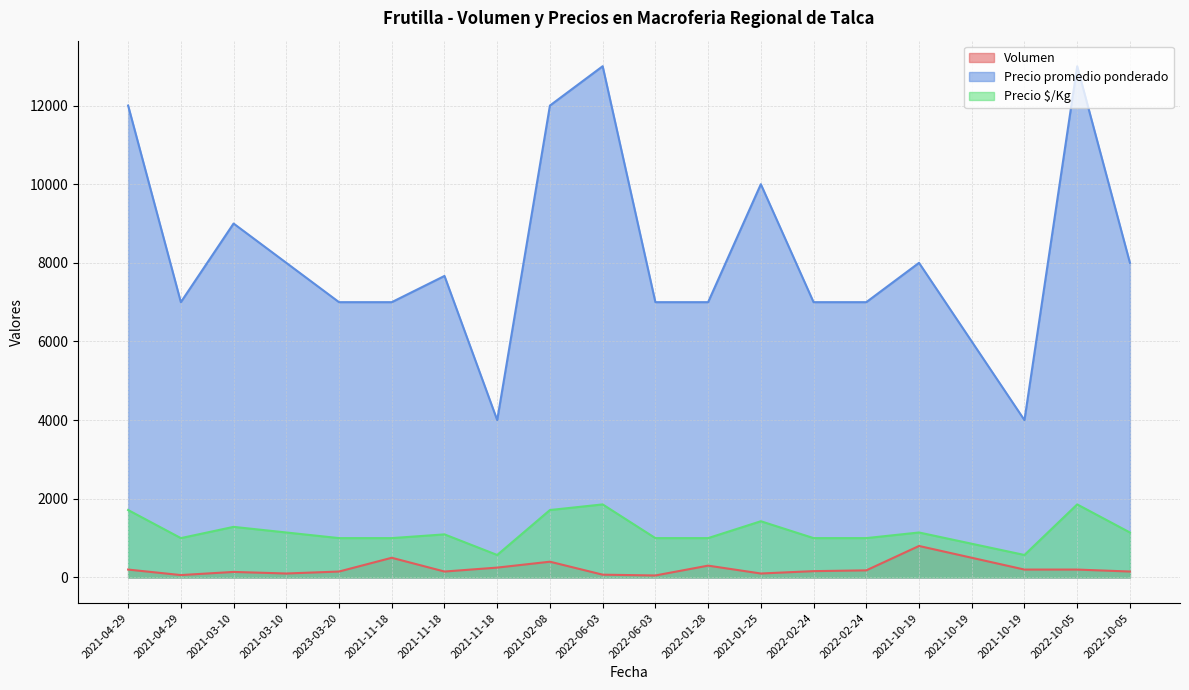

What is the label of the 17th point from the right?

2021-03-10